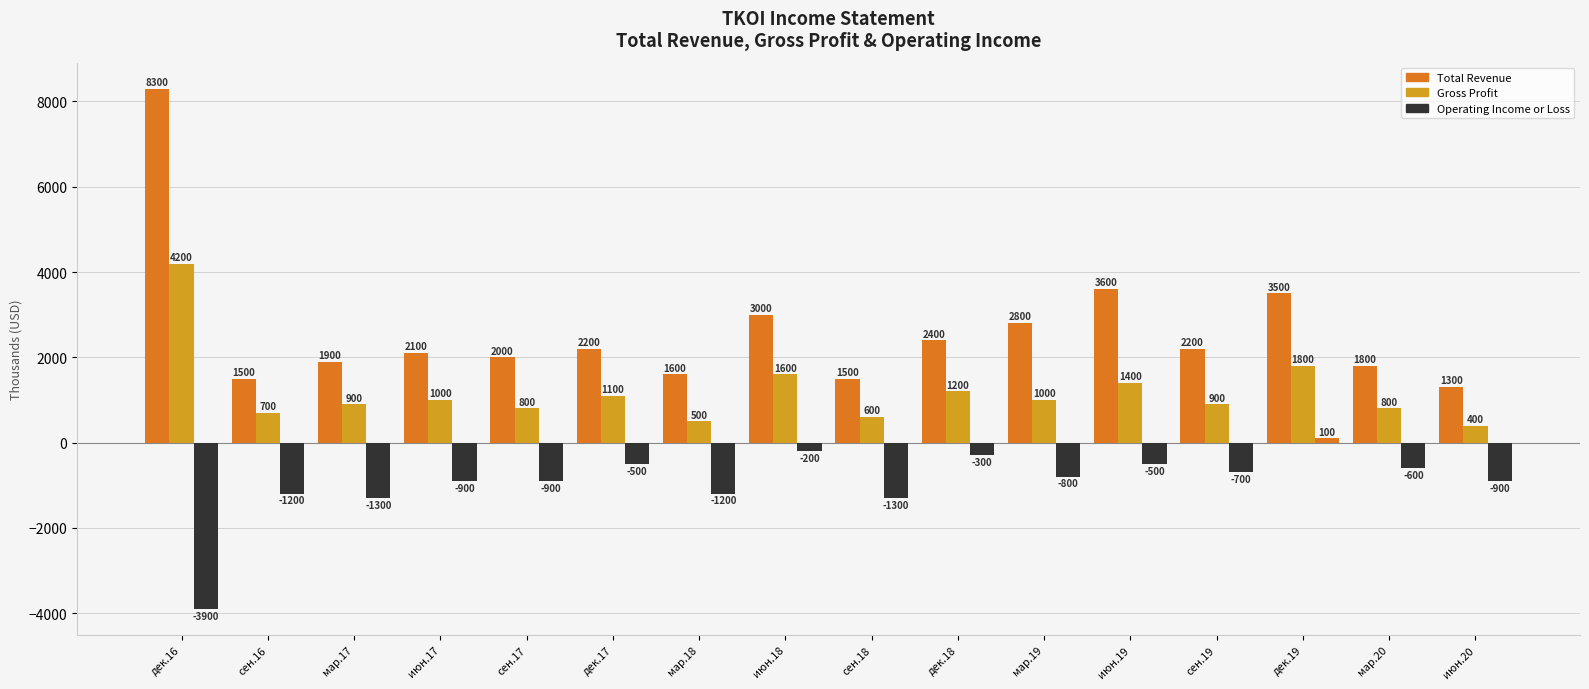

Which has a higher value, мар.17 or дек.17?

дек.17